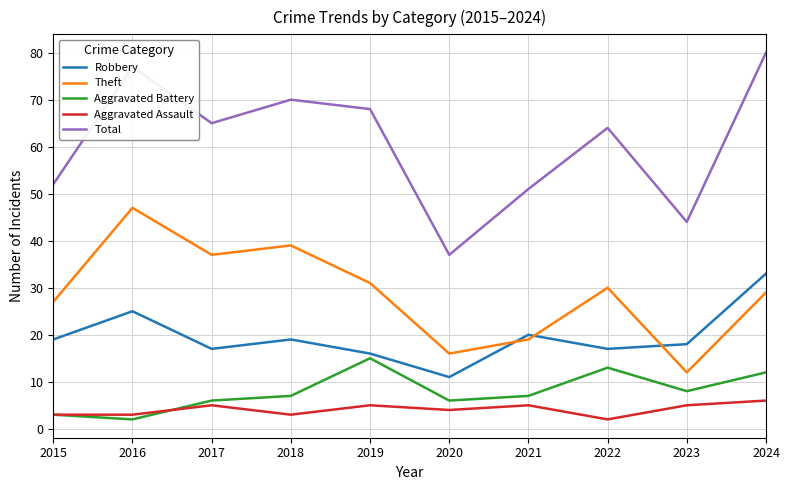

At which category is the sum across all series the highest?

2024